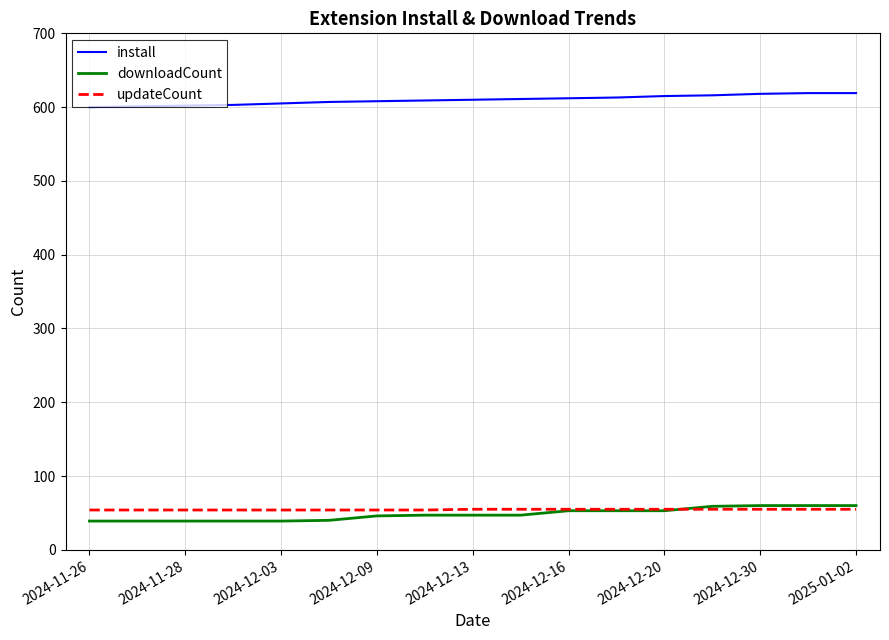

What is the greatest value displayed?

619